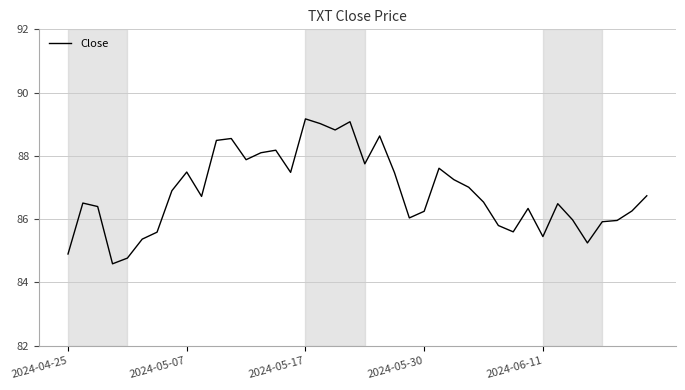

What is the difference between the maximum and minimum values?

4.6